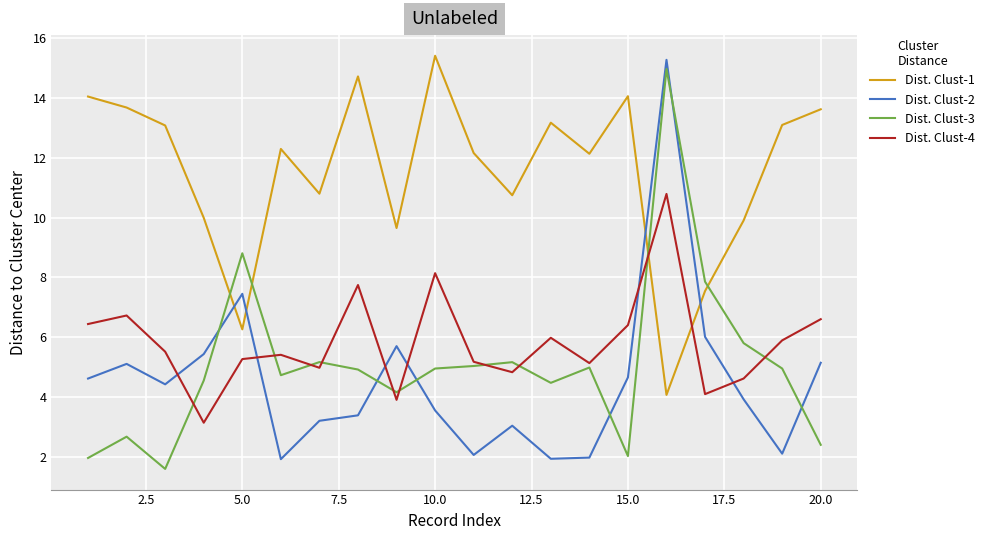

What is the greatest value displayed?

15.4